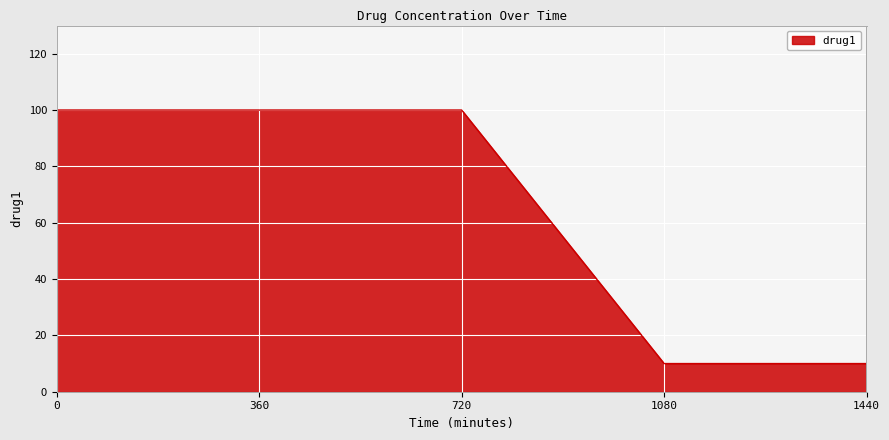

What is the ratio of the value at 1440 to the value at 360?

0.1